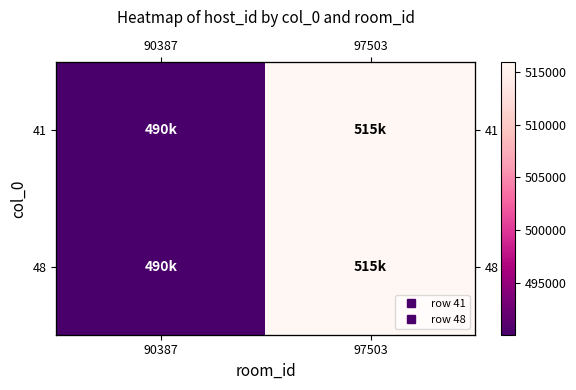

List the series in order of their peak value, lowest first.

41, 48